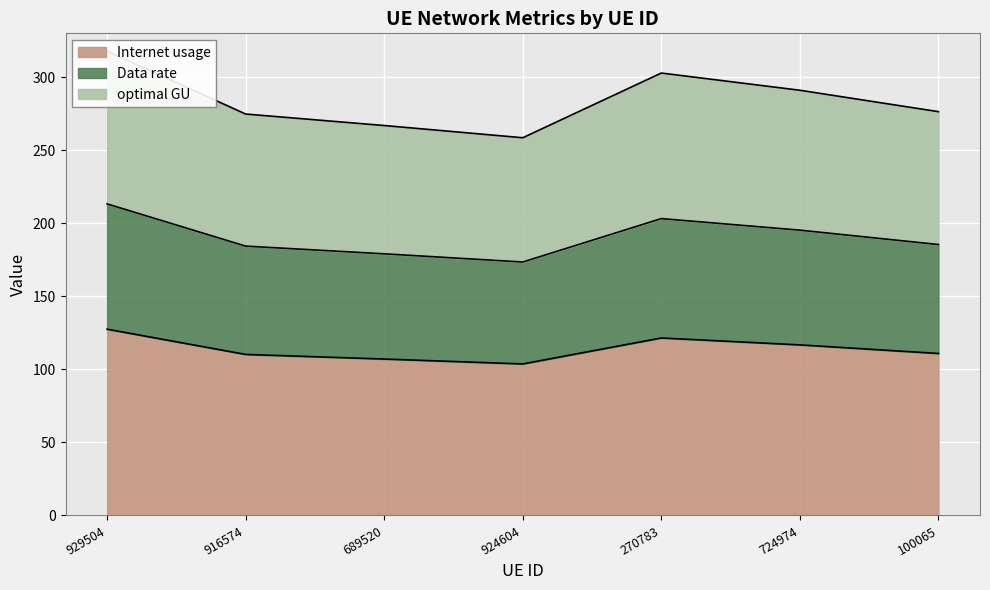

True or false: Internet usage and Data rate intersect in this chart.

False